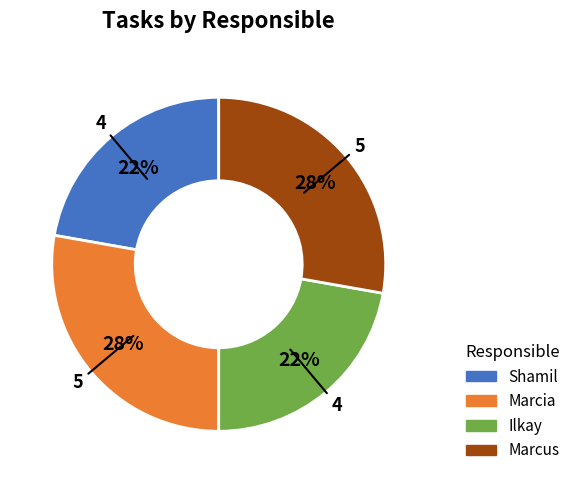

The Shamil slice represents 22% of the pie. True or false?

True